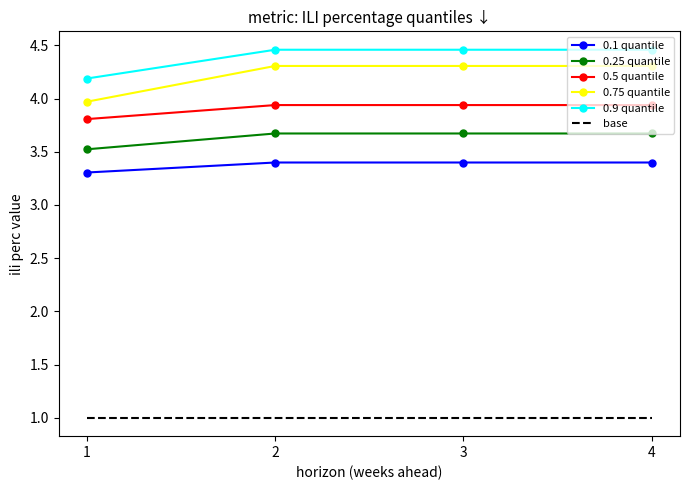

Which series has the widest spread of values?

0.75 quantile